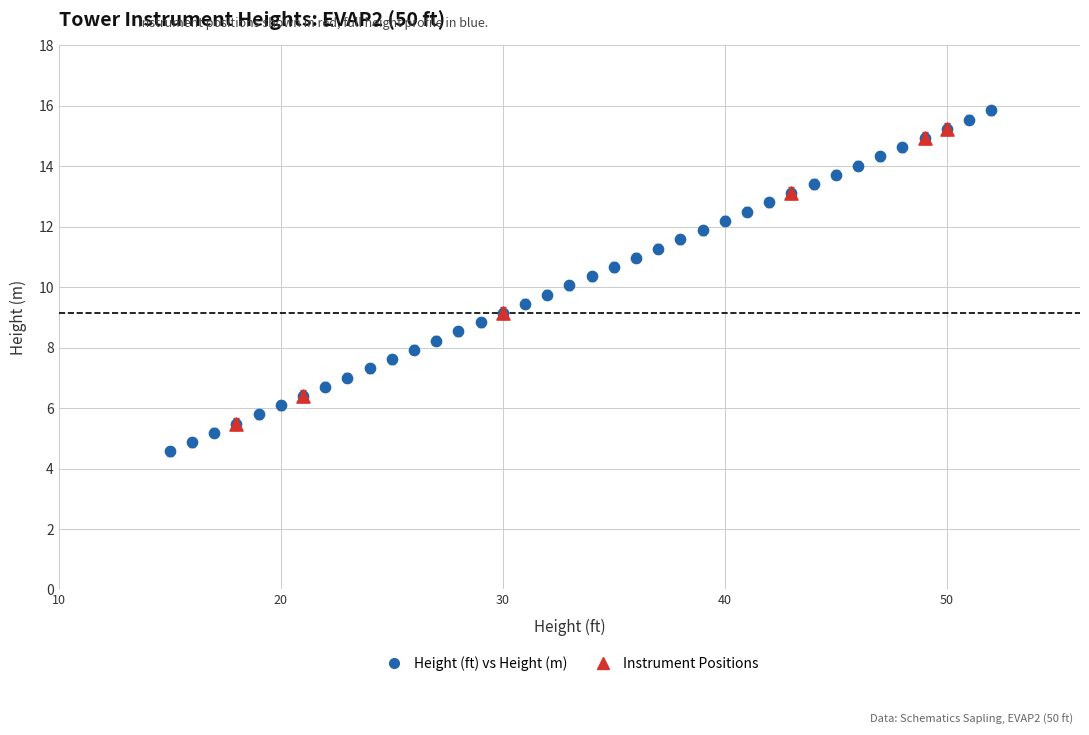

Which series has the largest Y range (max minus min)?

Height (ft) vs Height (m)